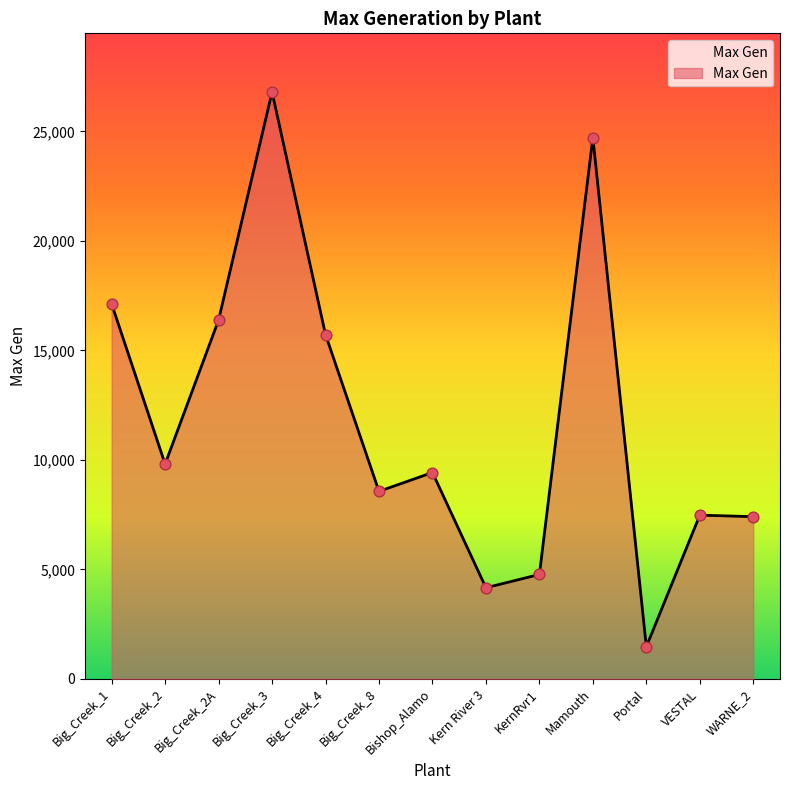

What is the change in value from Big_Creek_2A to Mamouth?

+8332